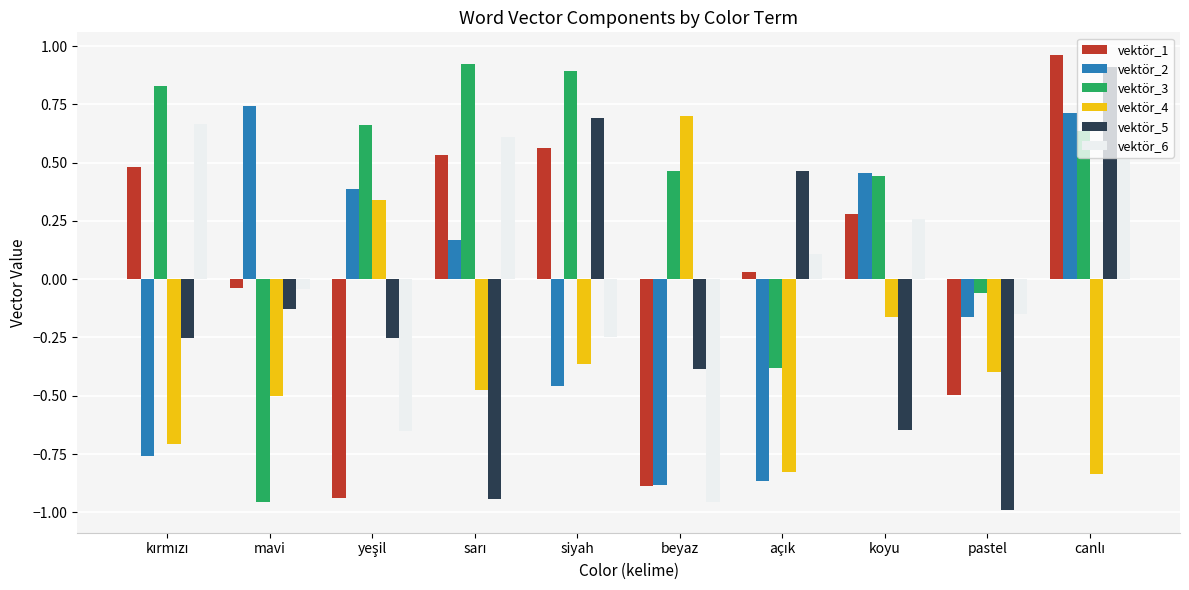

How many series are shown in this chart?

6